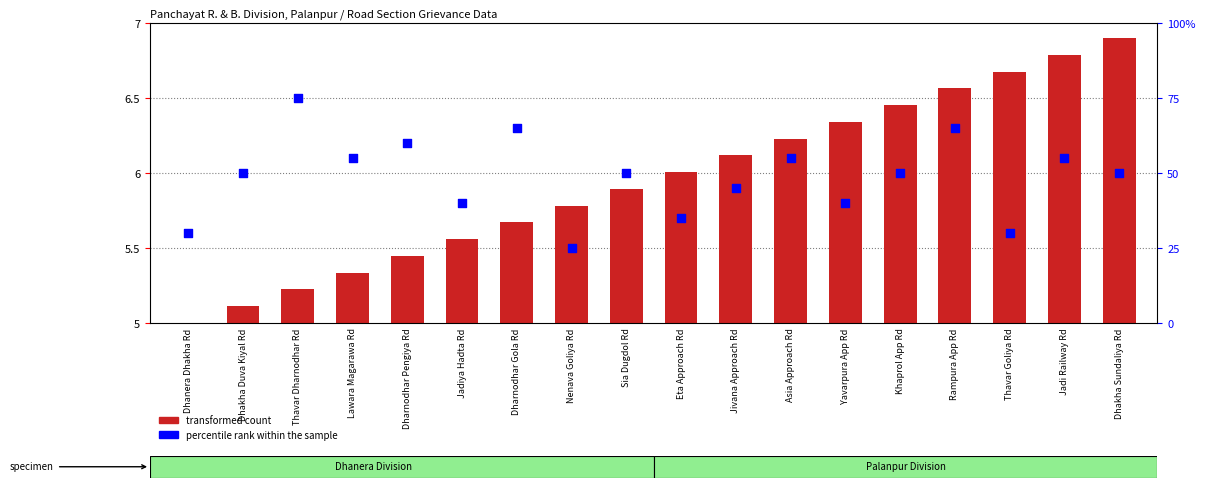

What are all the series names shown in the legend?

transformed count, percentile rank within the sample